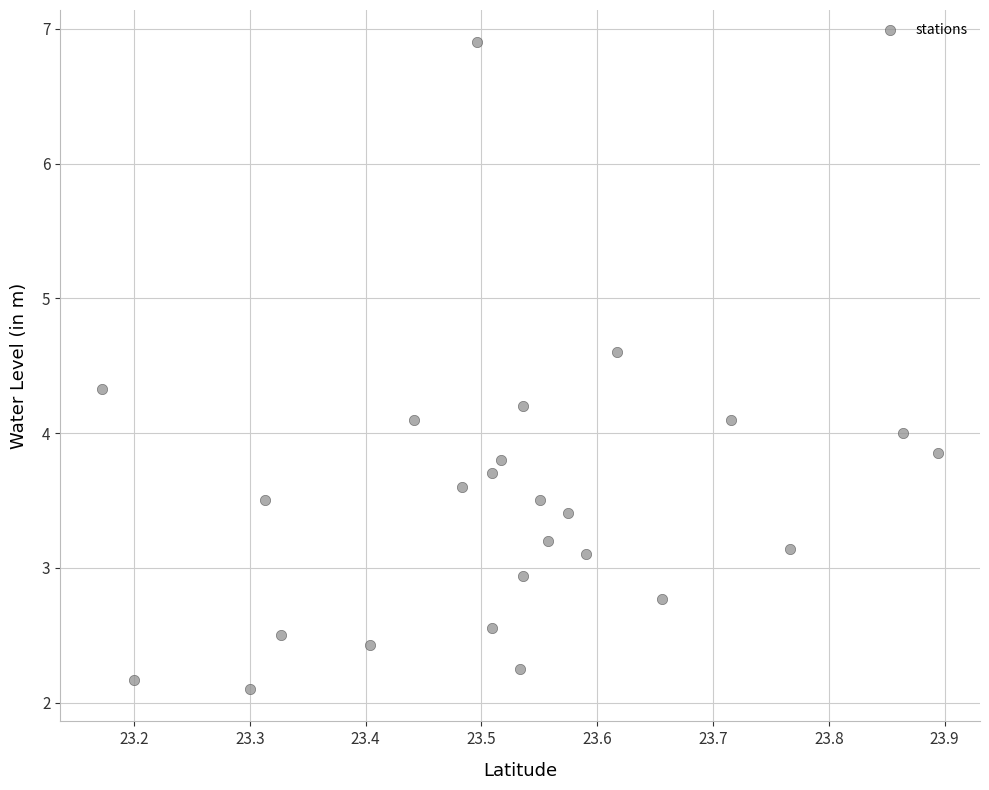

What is the range of Y values (max minus min)?

4.8